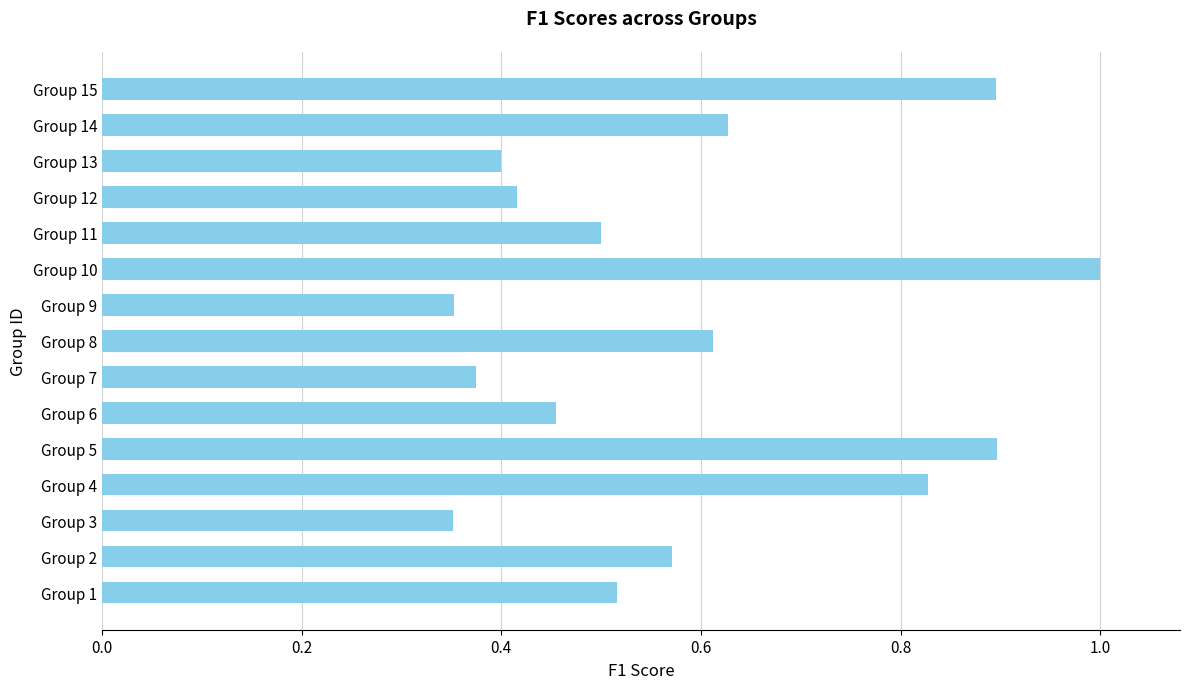

Which label corresponds to the largest value in the chart?

Group 10